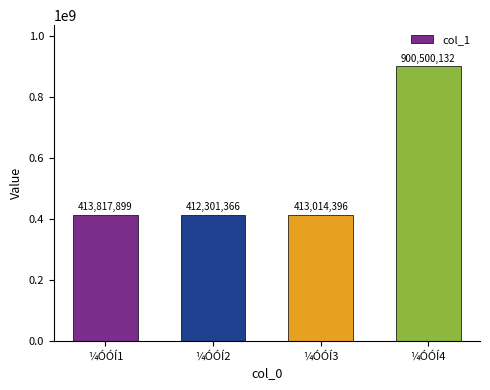

Count the number of categories in the chart.

4